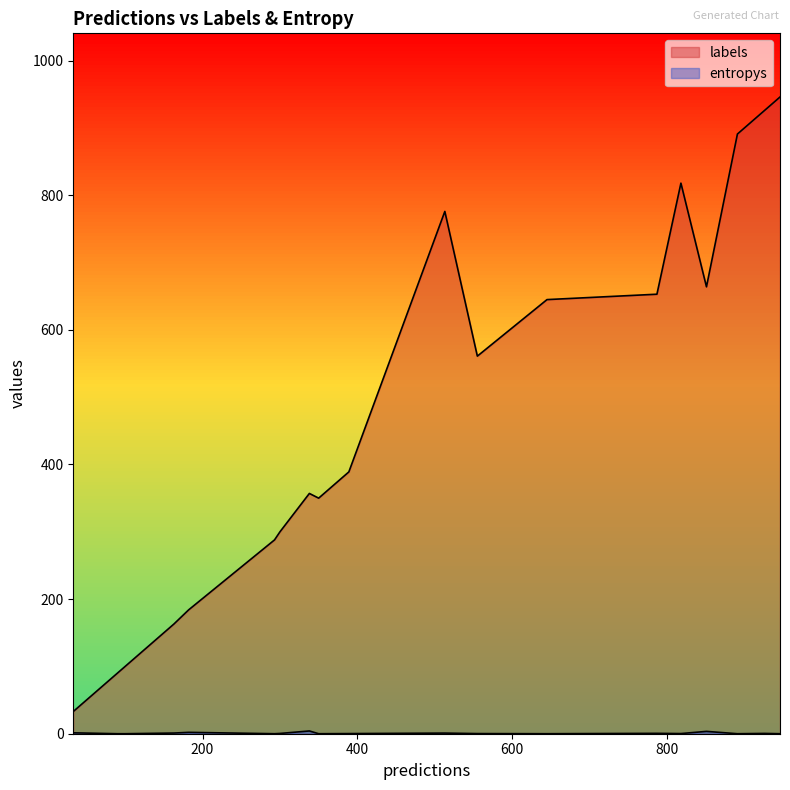

What is the highest value of the entropys series?

4.1